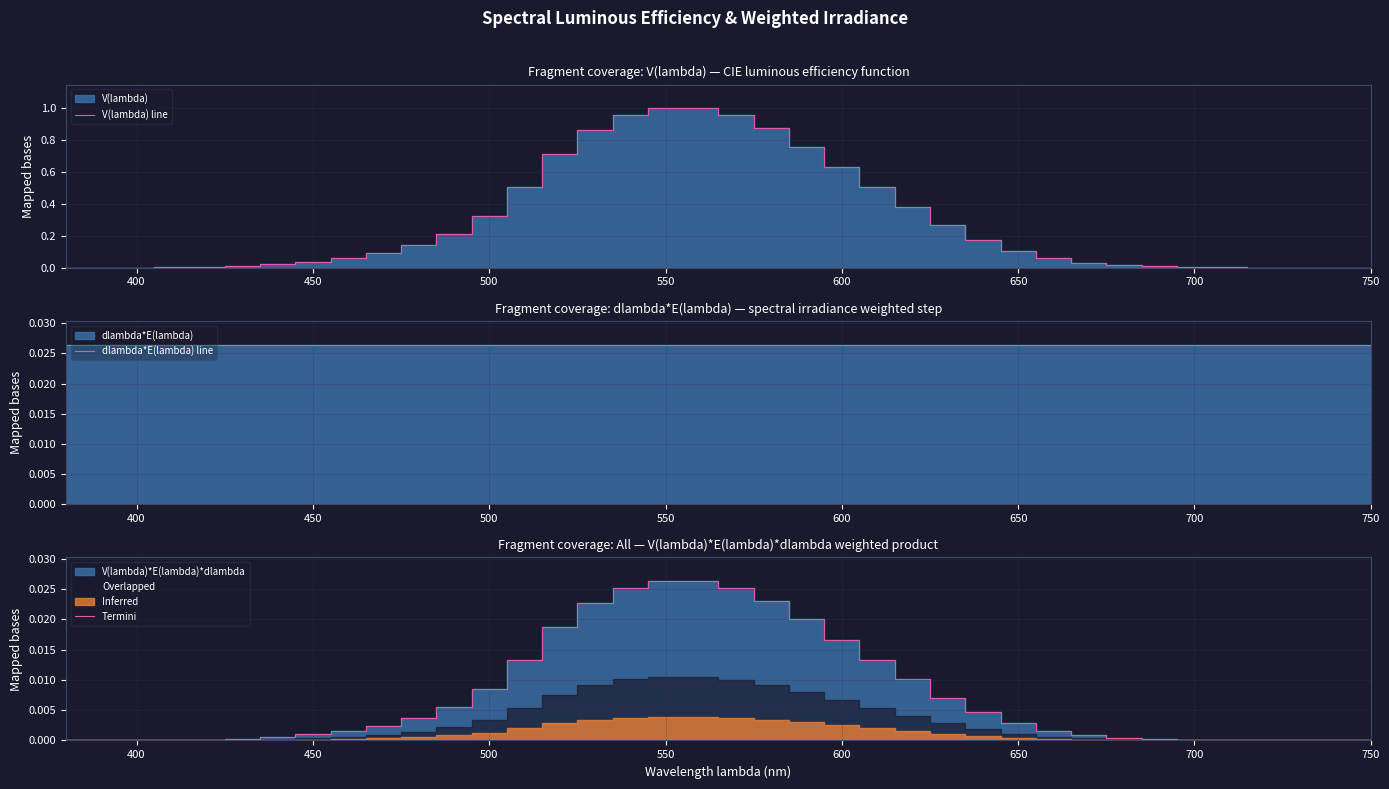

List the series in order of their peak value, lowest first.

Termini, dlambda*E(lambda) line, V(lambda) line